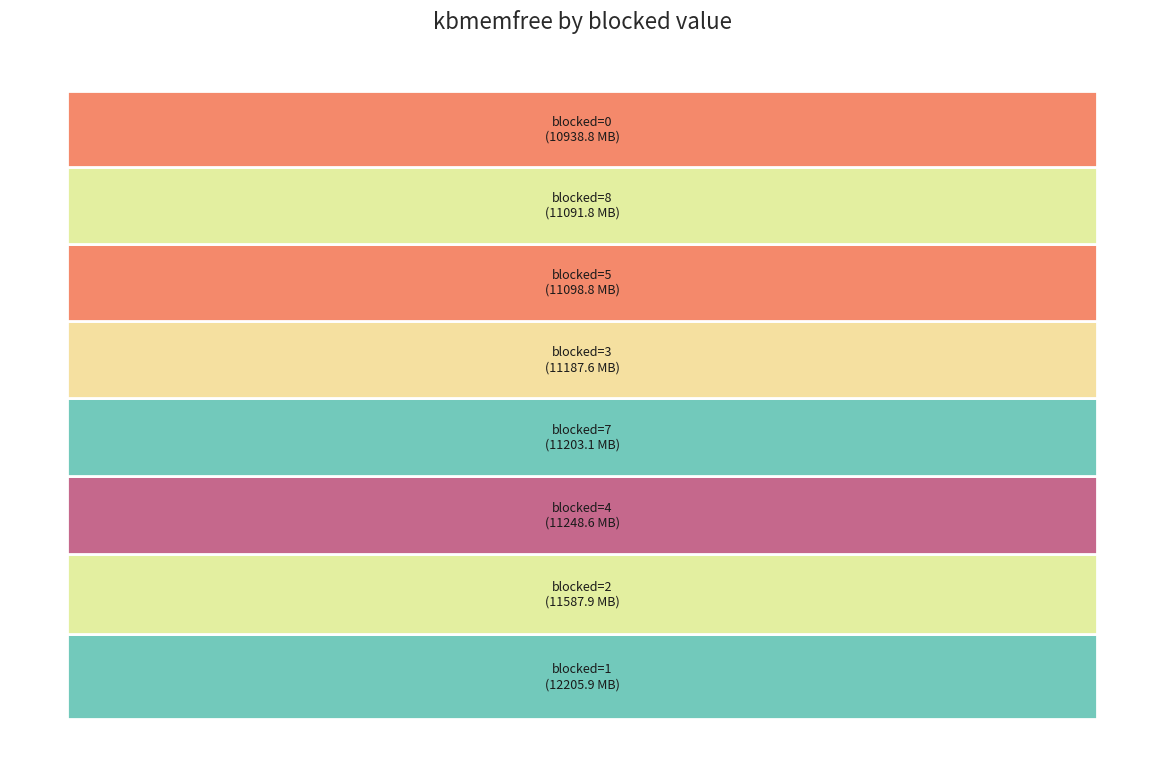

Between blocked=0 and blocked=5, which is larger?

blocked=5